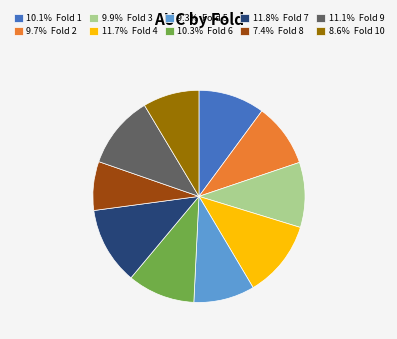

Do 9.3% Fold 5 and 8.6% Fold 10 together represent more than half of the pie?

No